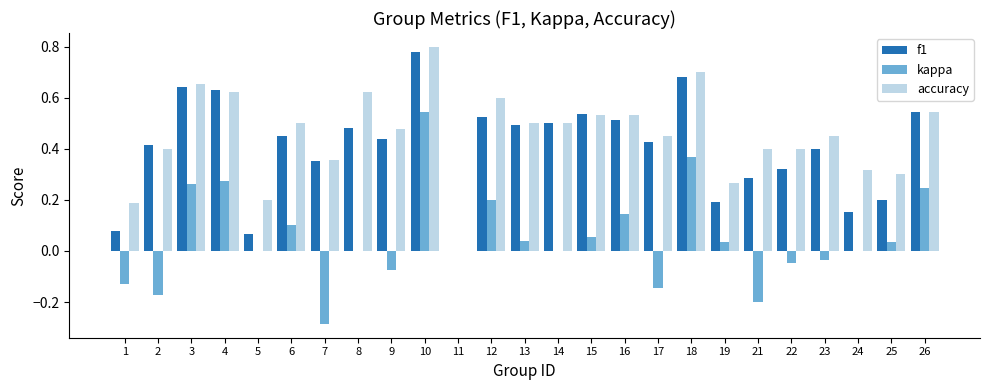

Which category has the highest value in the accuracy series?

10